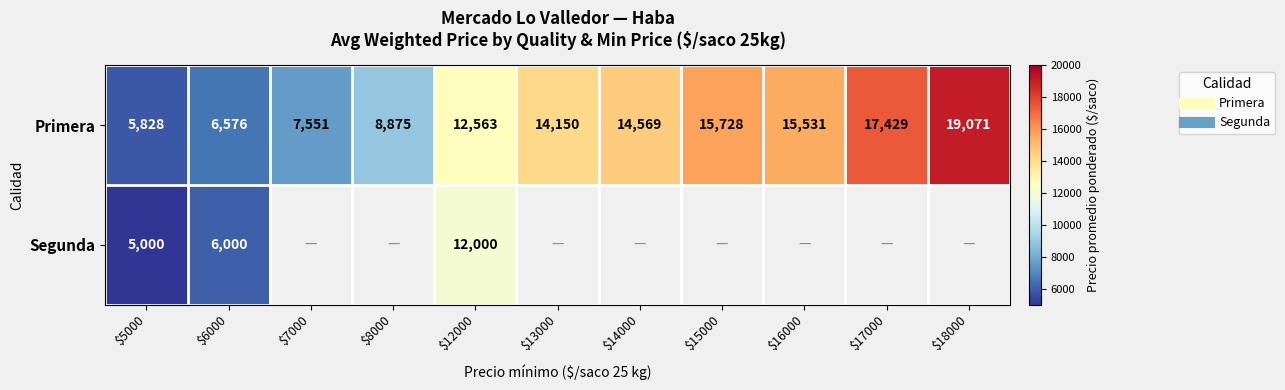

At $6000, list the series in order from largest to smallest.

Primera, Segunda